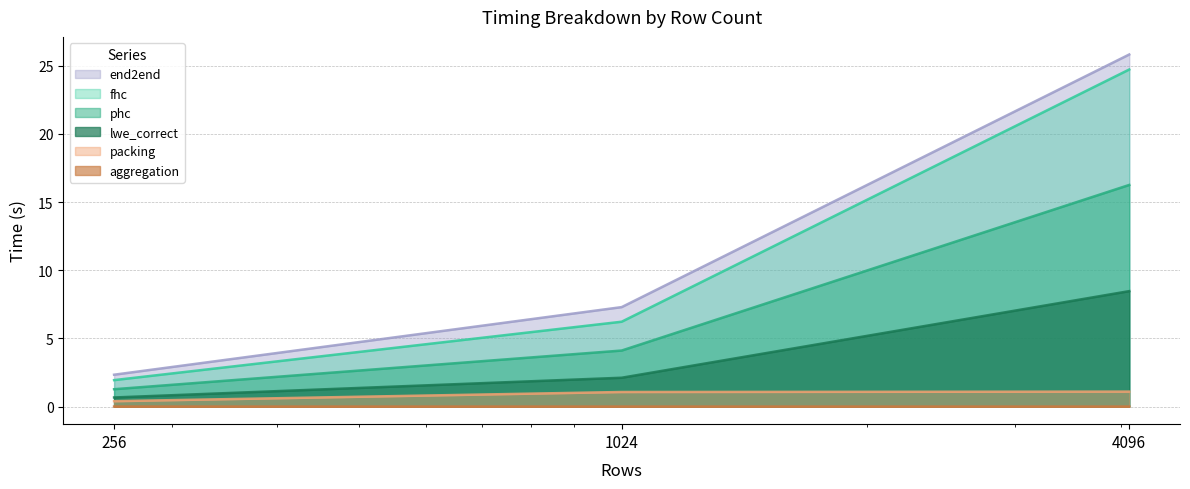

The value of lwe_correct at 4096 is 8.5. True or false?

True